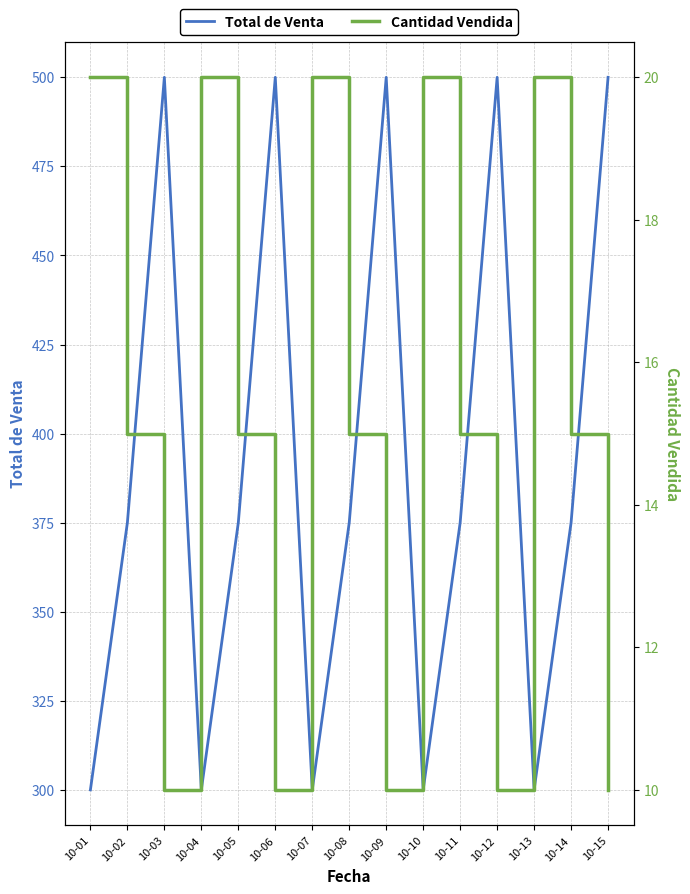

In Total de Venta, how many points are lower than both neighbors (excluding endpoints)?

4